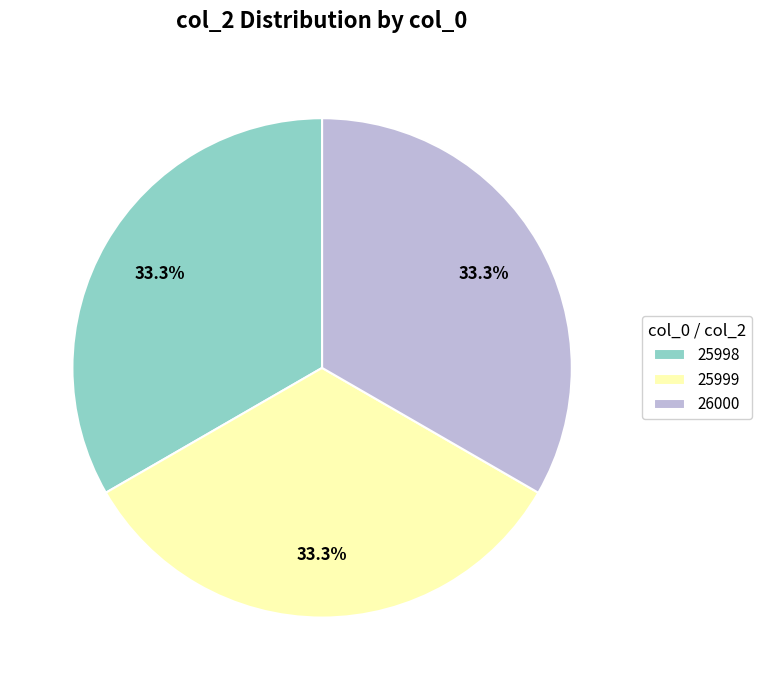

How much of the chart is everything except 25998?

66.7%